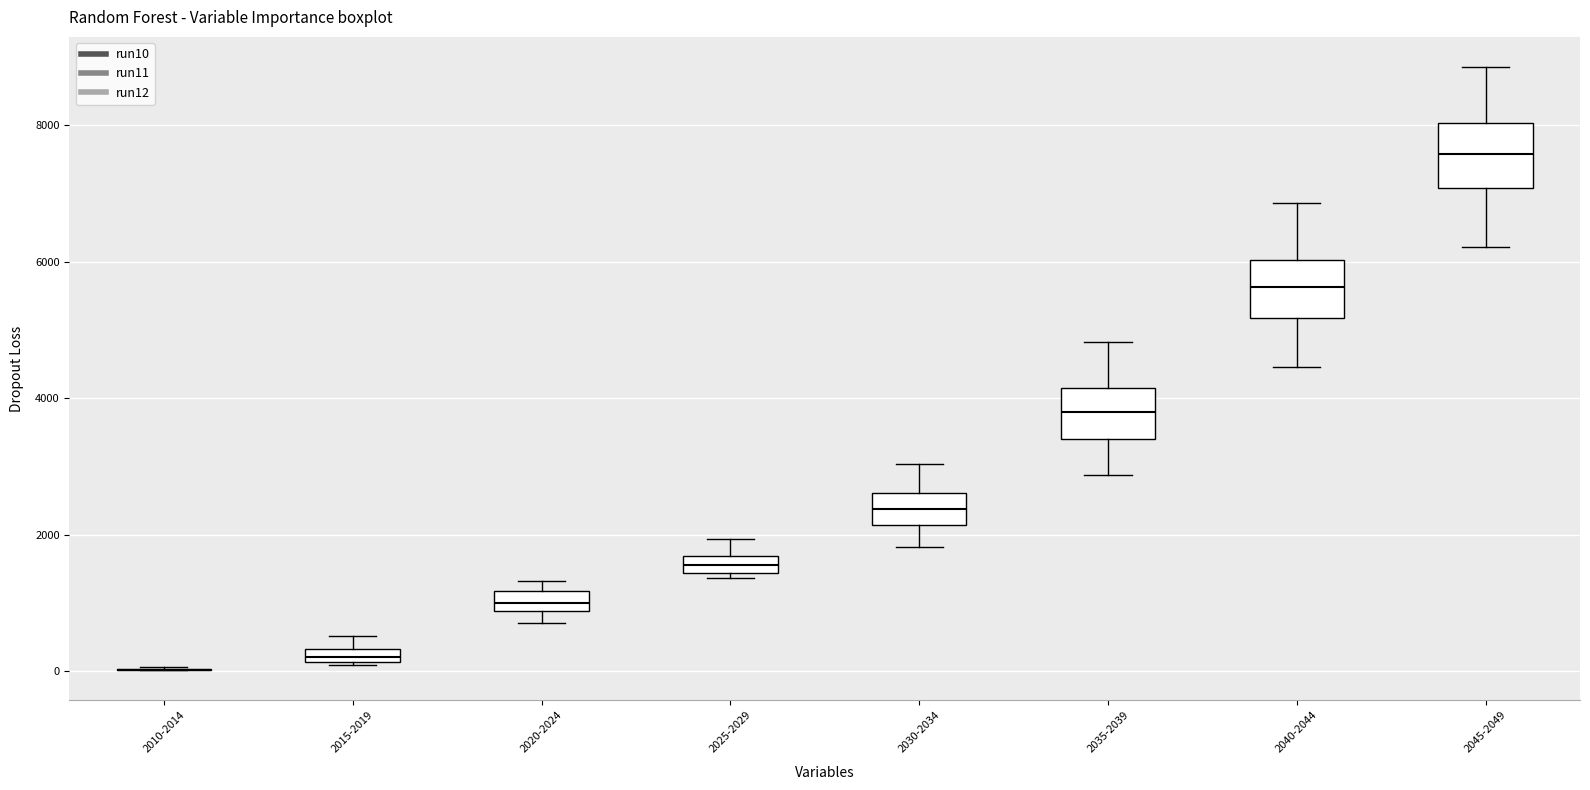

Where does the lower whisker of the box for 2035-2039 end on the y-axis? The values are not printed on the chart, so give them approximately, as read against the axis.

2800